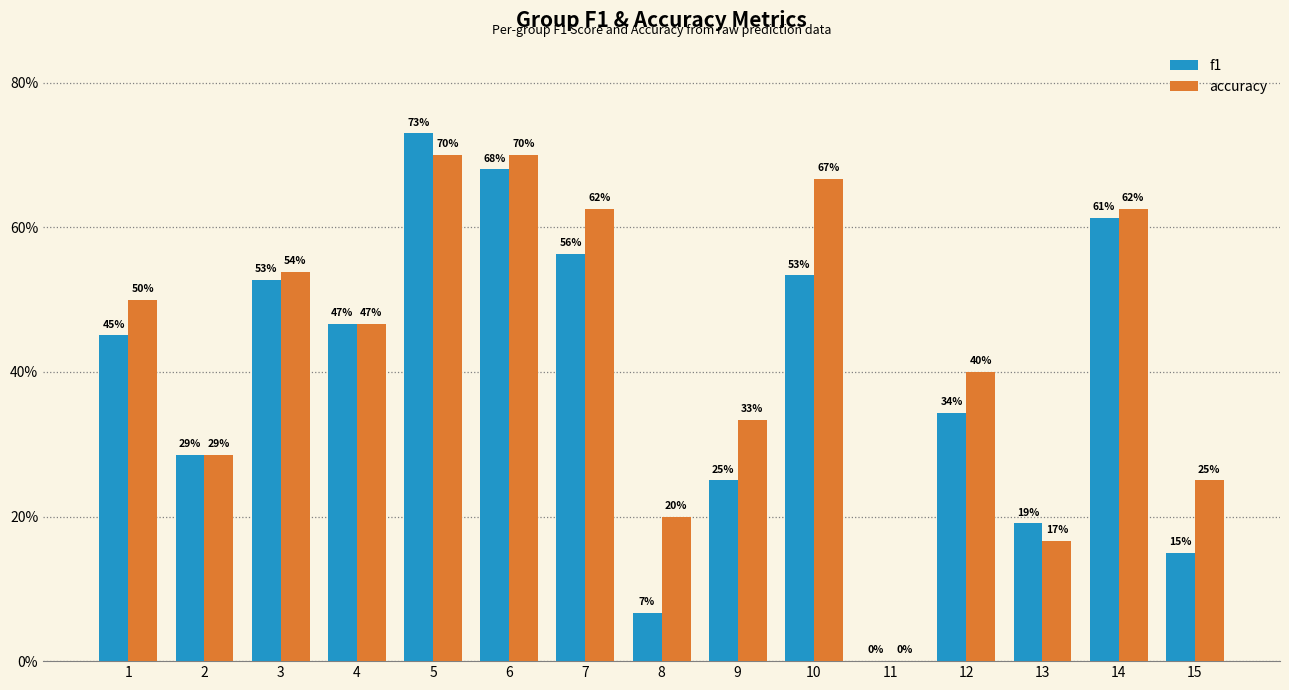

Between 1 and 13, which is larger?

1